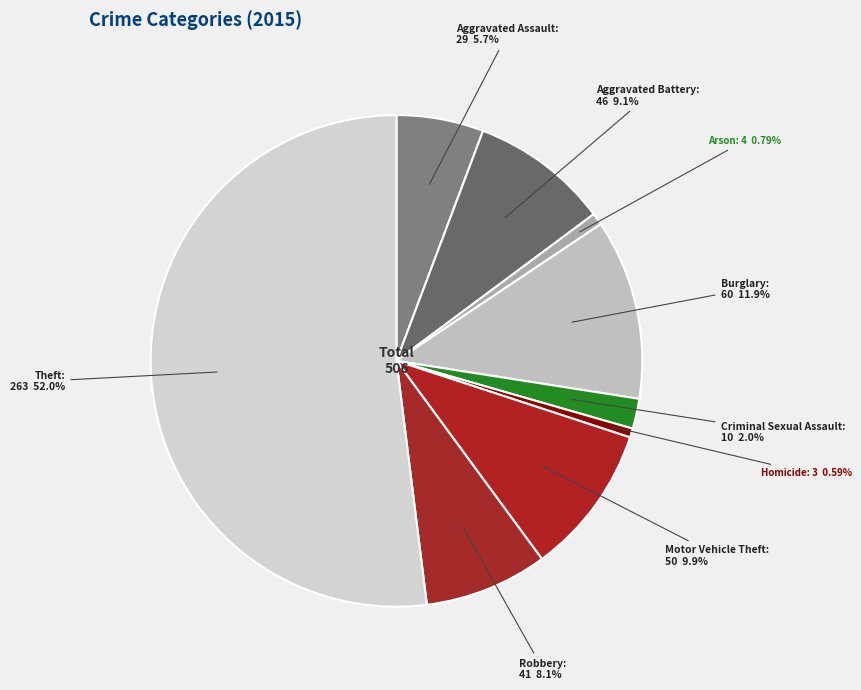

How many segments does this pie chart have?

9